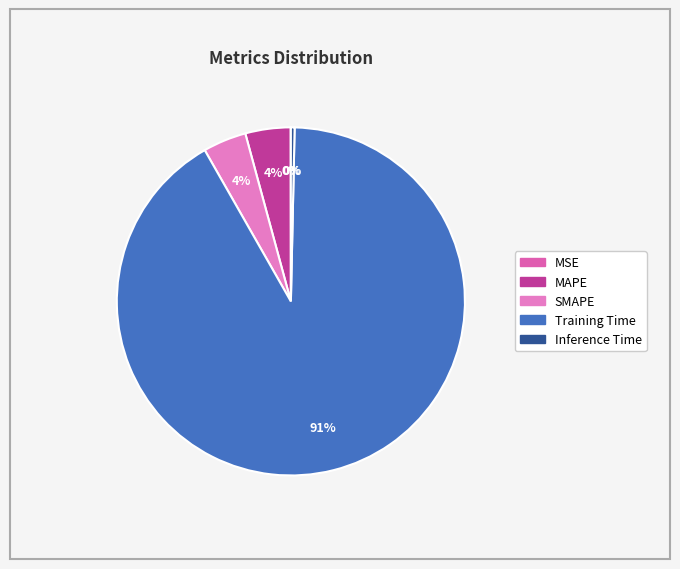

How many slices are in this pie chart?

5